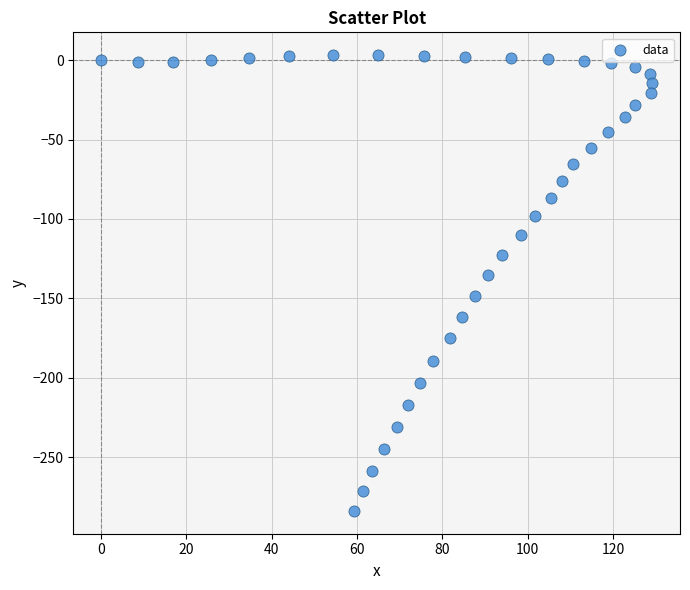

What Y value in the scatter plot is closest to -140?

-135.3